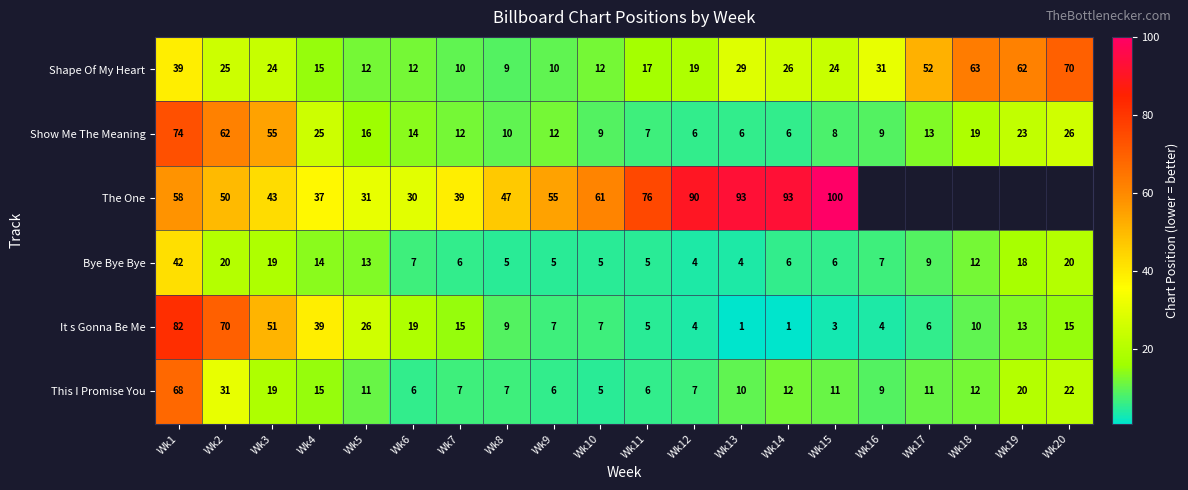

What is the difference between the Shape Of My Heart values at Wk13 and Wk12?

10